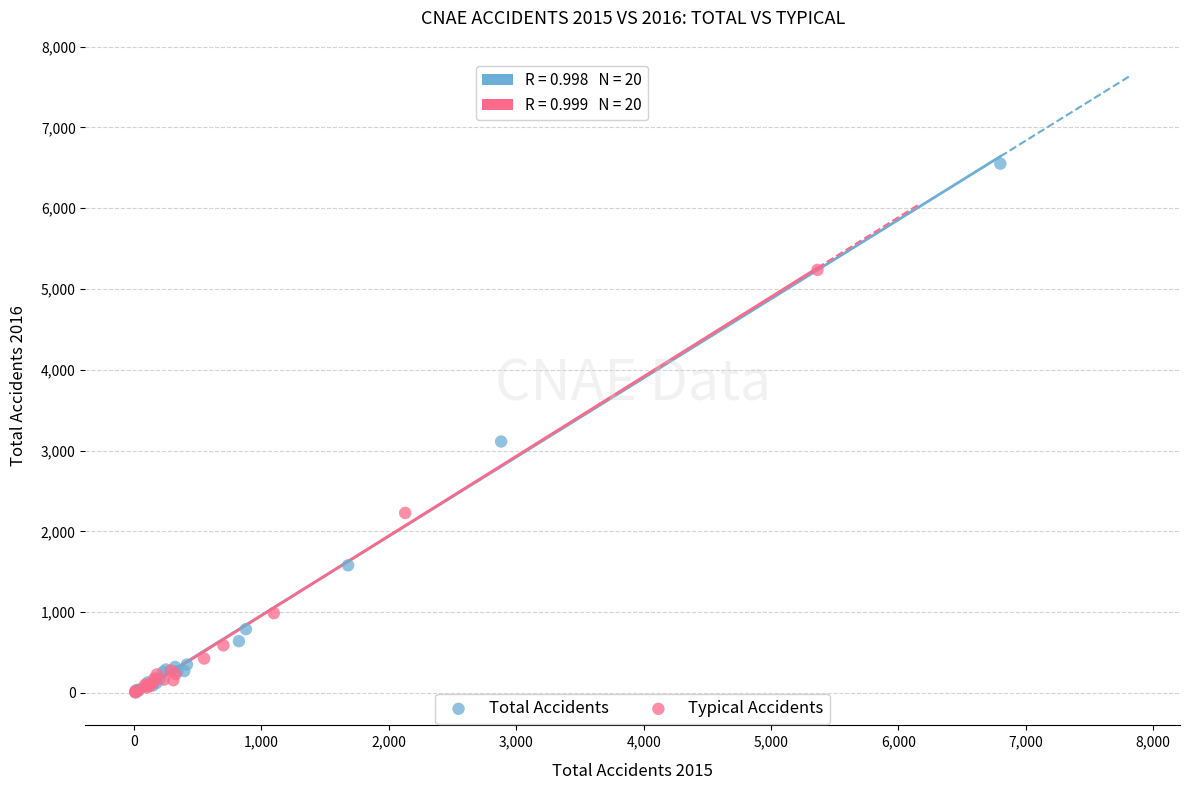

Which series reaches the maximum Y coordinate?

Total Accidents